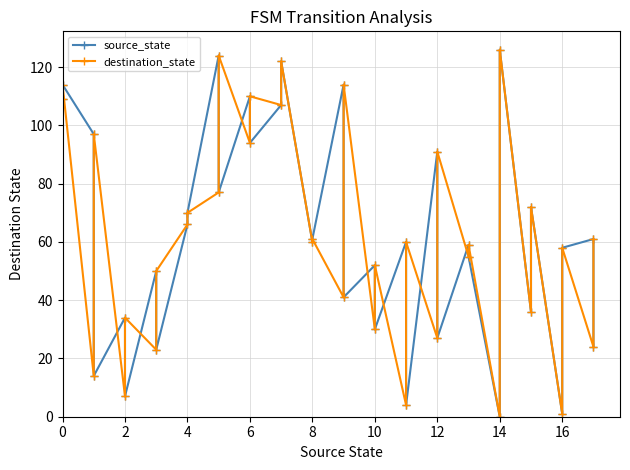

Which series has the largest total across all categories?

source_state